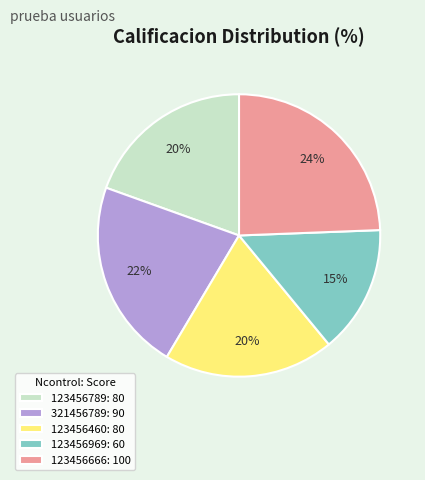

What is the smallest slice in the pie chart?

123456969